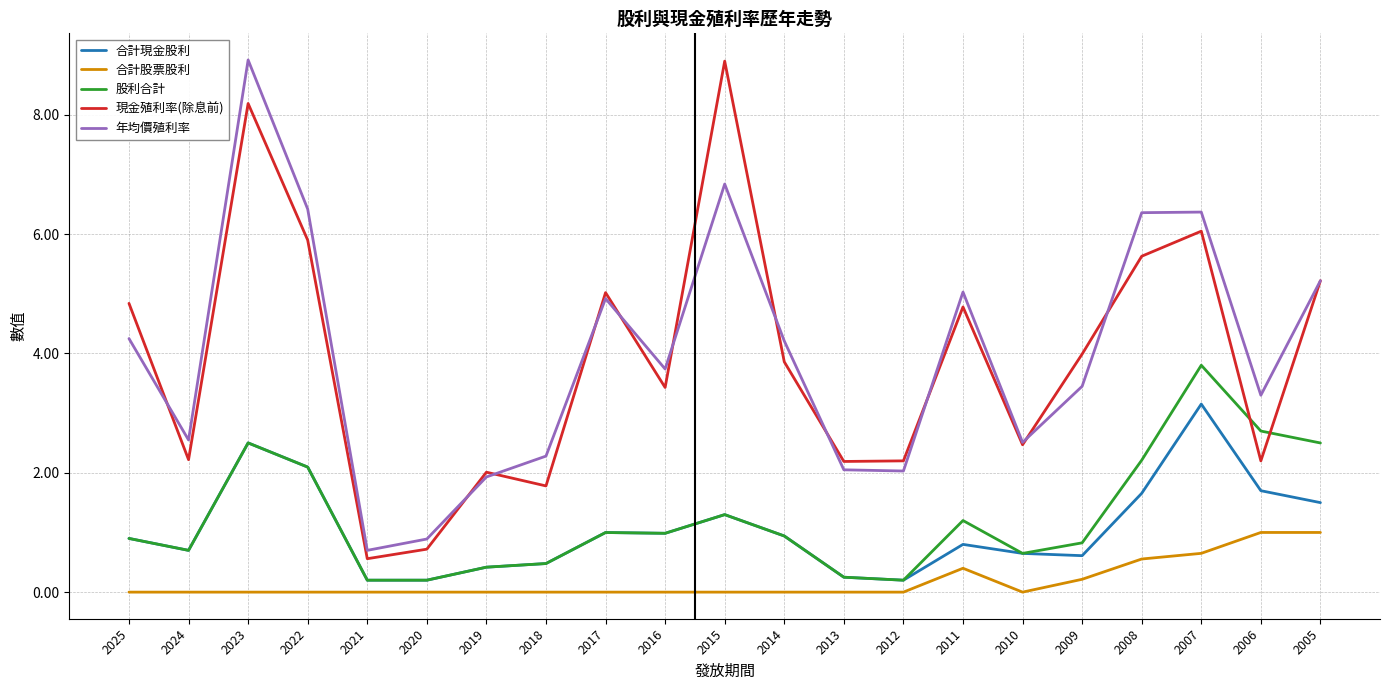

The 年均價殖利率 series shows 1.5 at 2020. True or false?

False